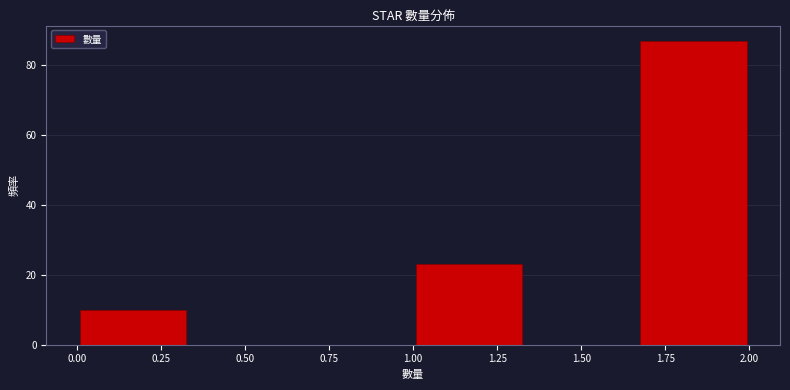

Which range on the x-axis has the tallest bar?

1.65 to 2.00